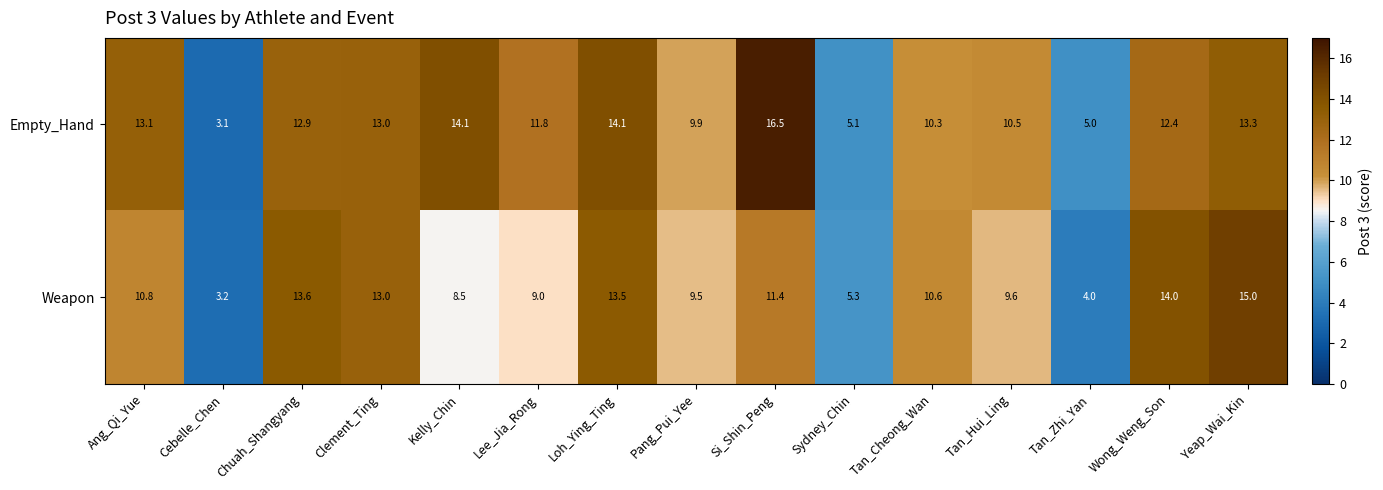

What is the difference between the Empty_Hand values at Si_Shin_Peng and Lee_Jia_Rong?

4.7